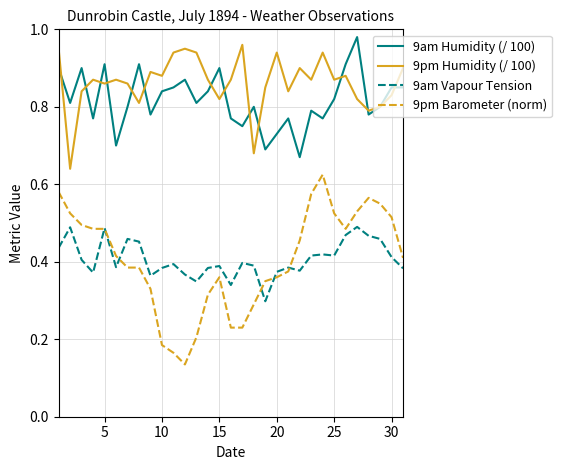

Which series has the widest spread of values?

9pm Barometer (norm)